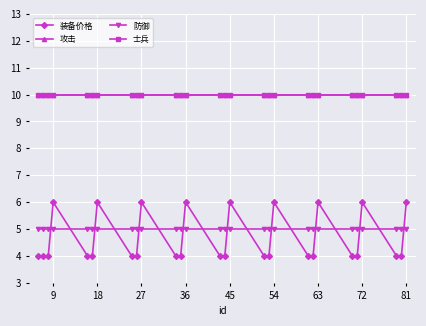

Does the chart have visible grid lines?

Yes